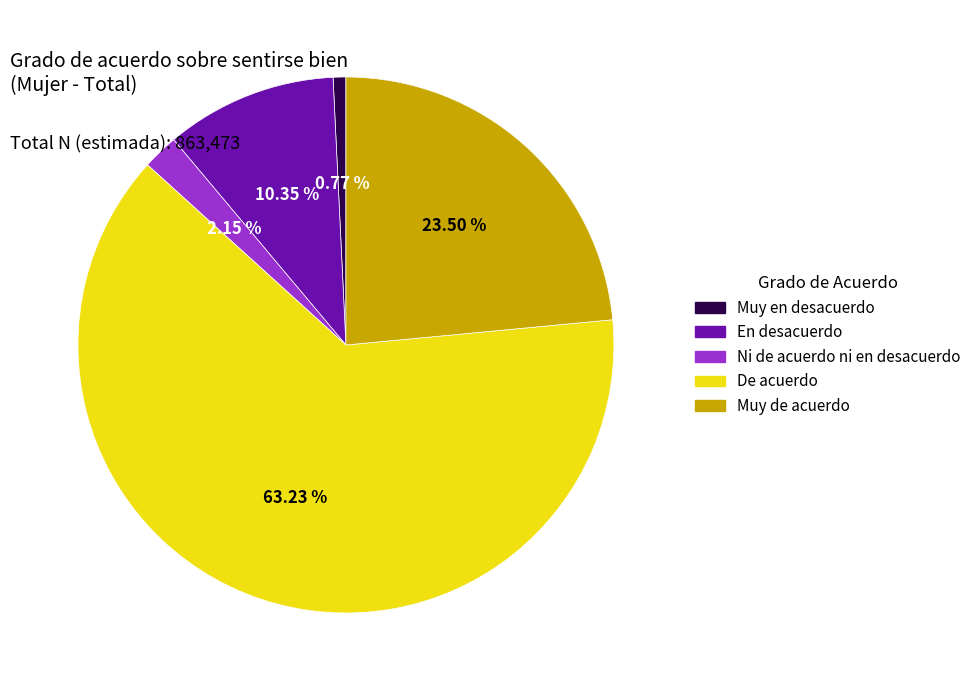

Is the sum of En desacuerdo and Muy de acuerdo greater than half?

No